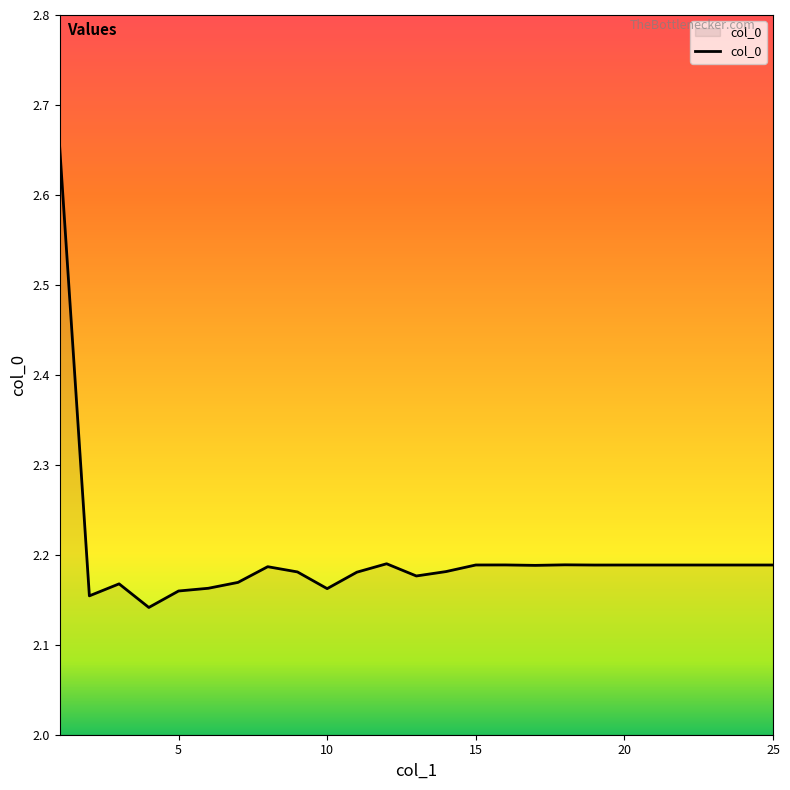

What is the difference between the maximum and minimum values?

0.5